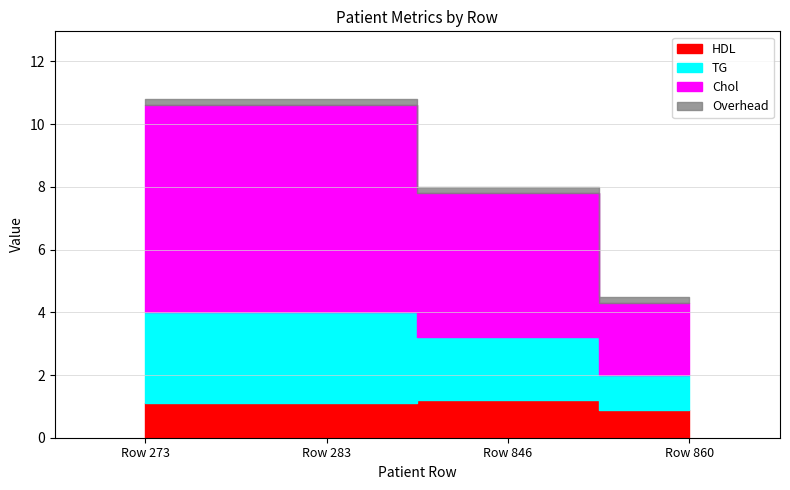

How many data points in HDL are above 1?

3